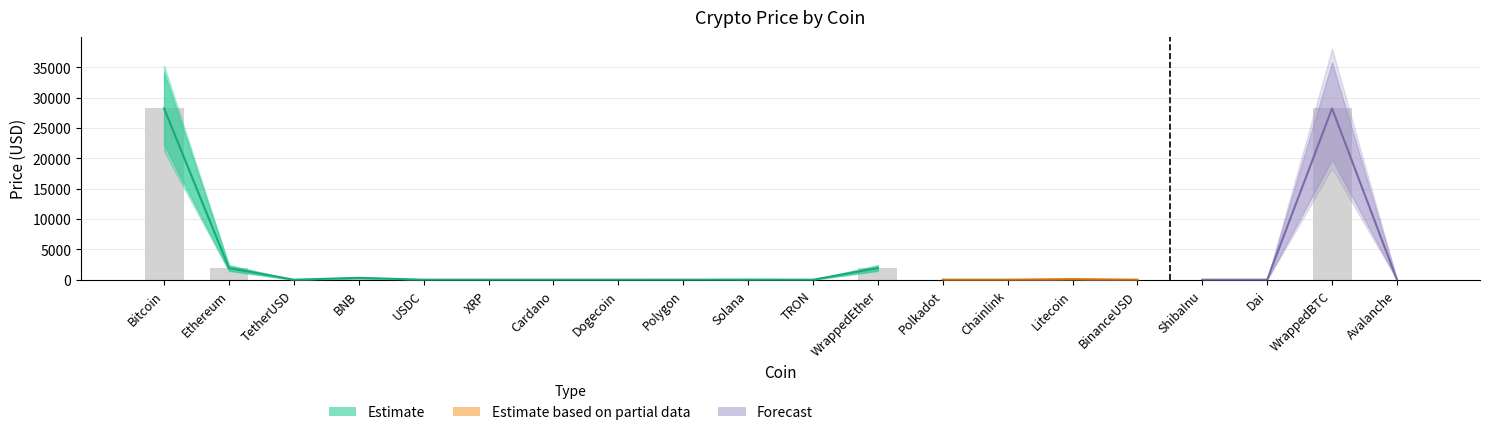

What is the sum of all values?

60711.9